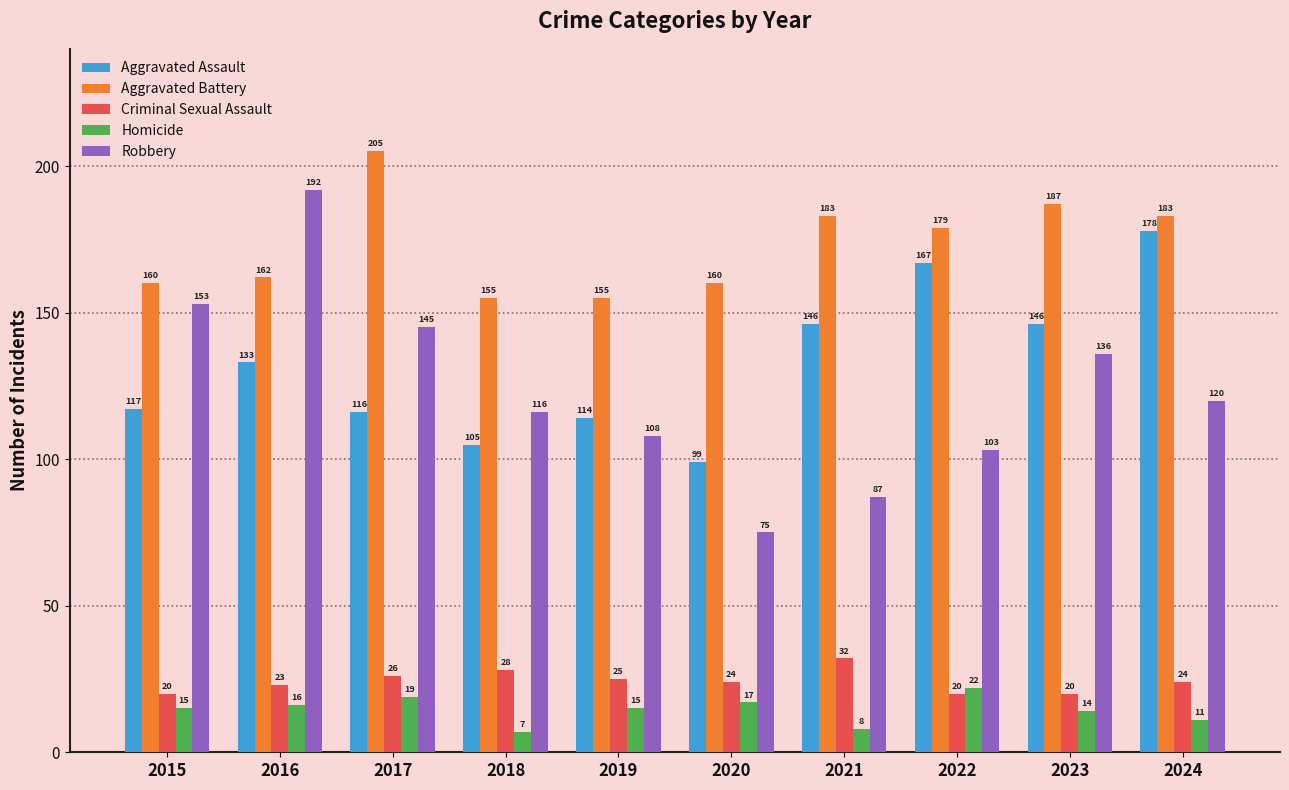

Are the bars horizontal?

No